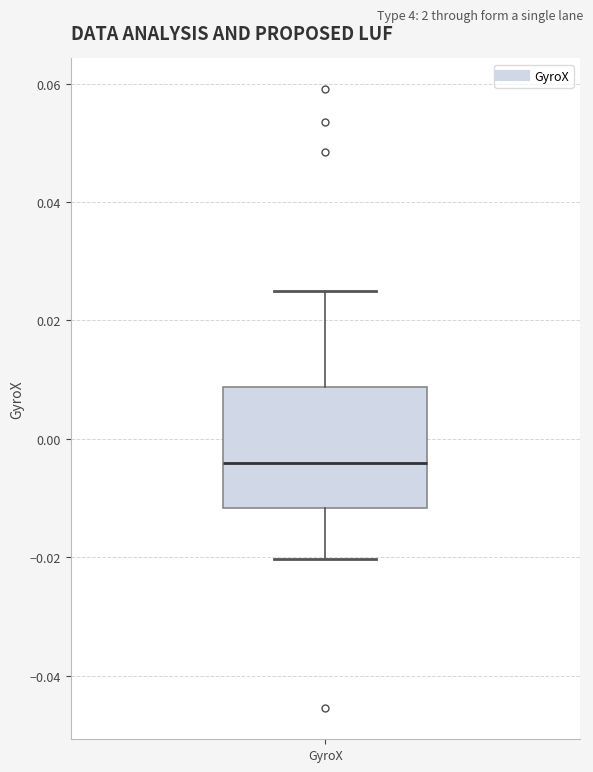

Read this box plot against the y-axis: the position of the median line, the range covered by the box, and the ends of both whiskers. The values are not printed on the chart, so give them approximately, as read against the axis.

median -0.004, box -0.012 to 0.008, whiskers -0.020 to 0.024